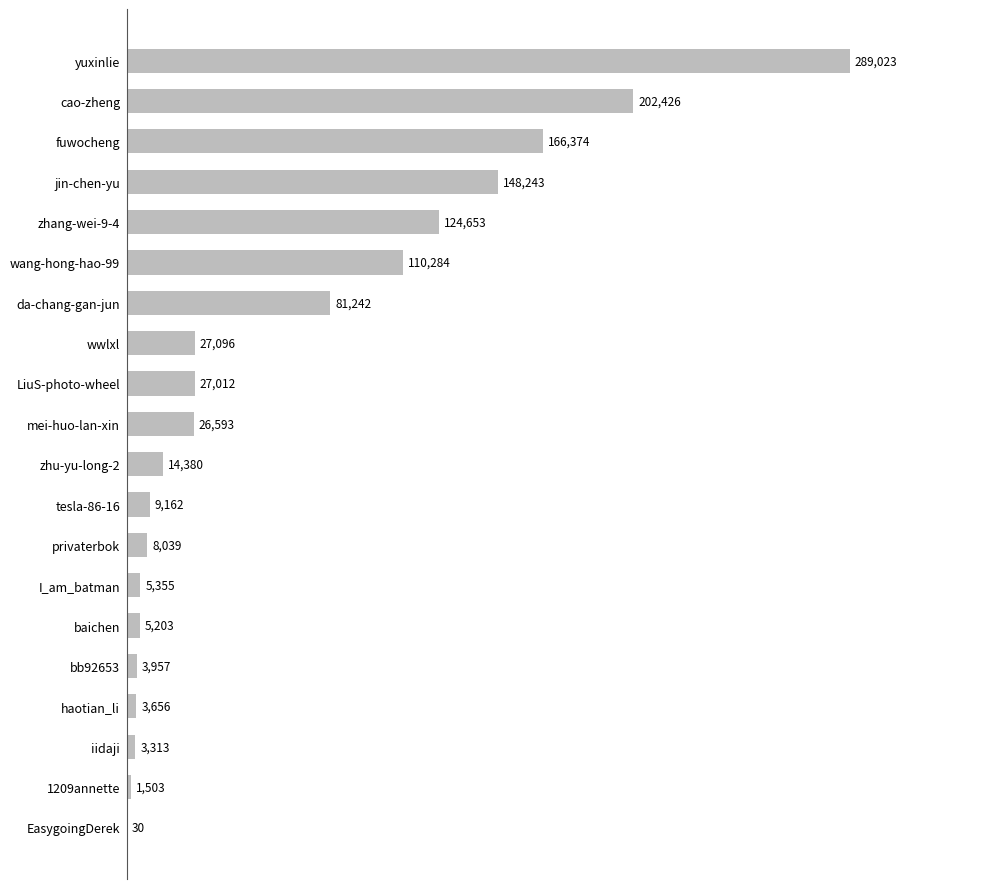

The value at fuwocheng is 166374. True or false?

True